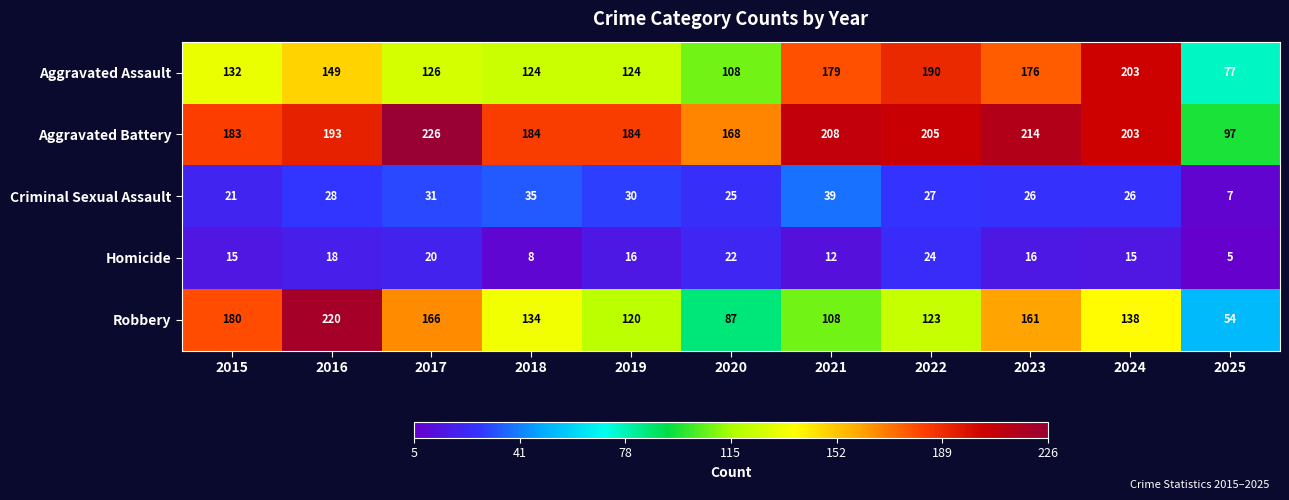

The value of Aggravated Battery at 2022 is 205. True or false?

True